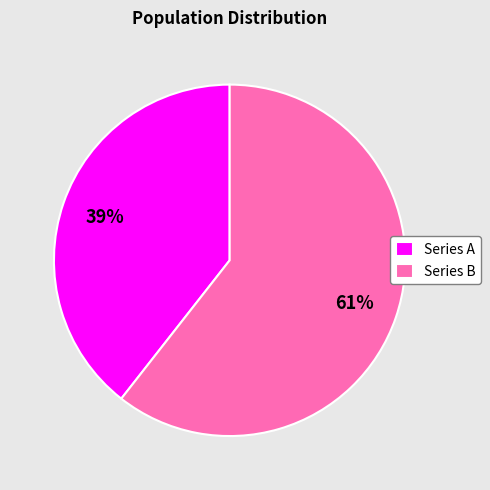

How many segments does this pie chart have?

2